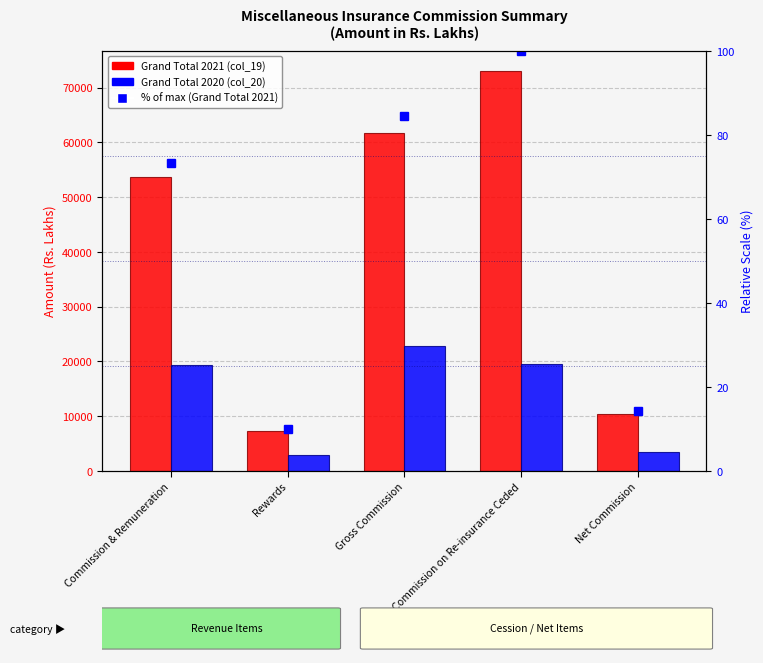

Which series has the largest total across all categories?

Grand Total 2021 (col_19)